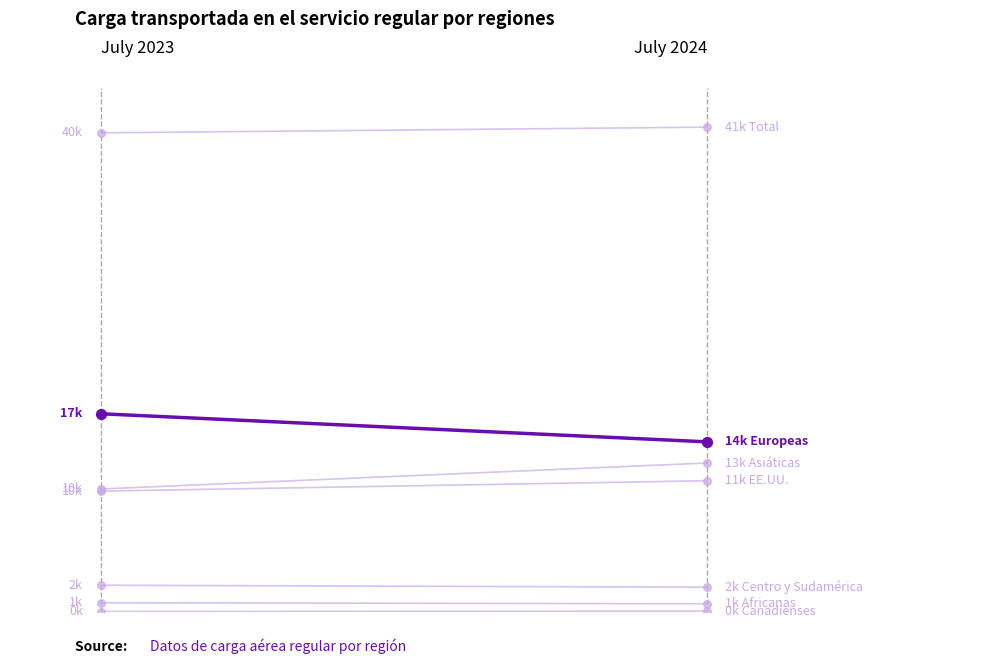

Is the value of Asiáticas at 2023 greater than the value of EE.UU. at 2023?

Yes